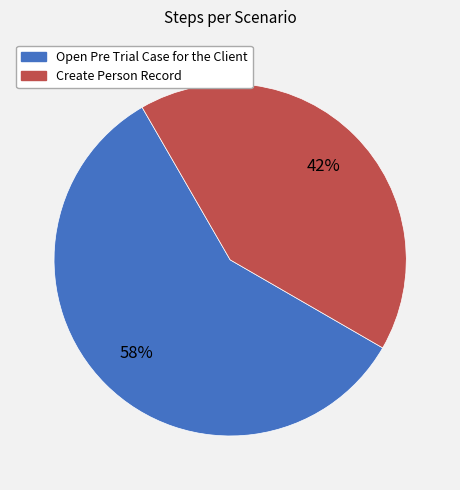

To the nearest percent, what is the combined percentage of Create Person Record and Open Pre Trial Case for the Client?

100%